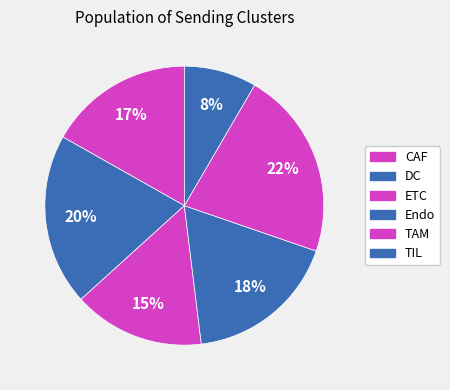

Rank the categories by value from highest to lowest.

TAM, CAF, ETC, Endo, DC, TIL